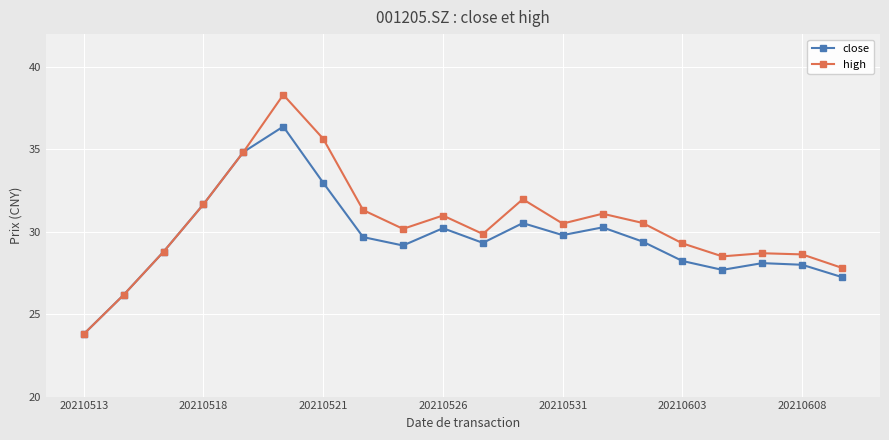

At how many categories does at least one series exceed 34?

3